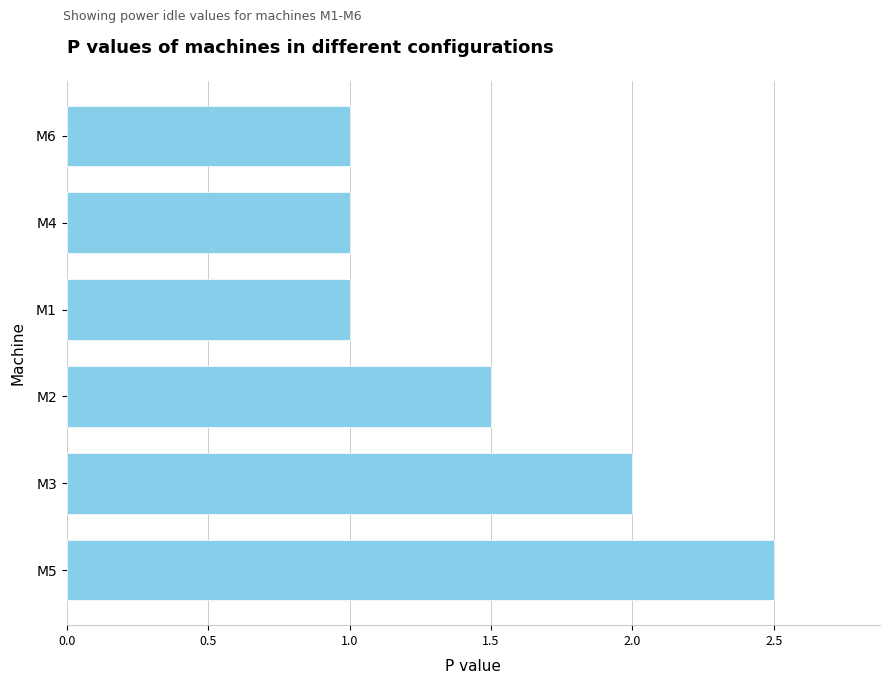

What is the maximum value shown in the chart?

2.5